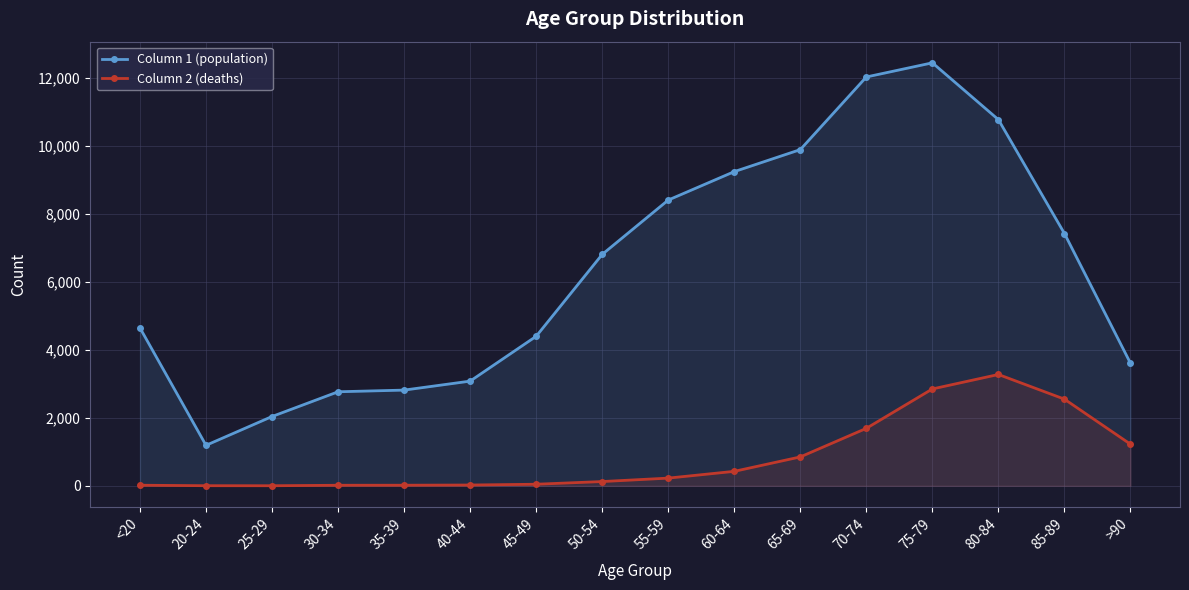

How many lines are shown in the chart?

2